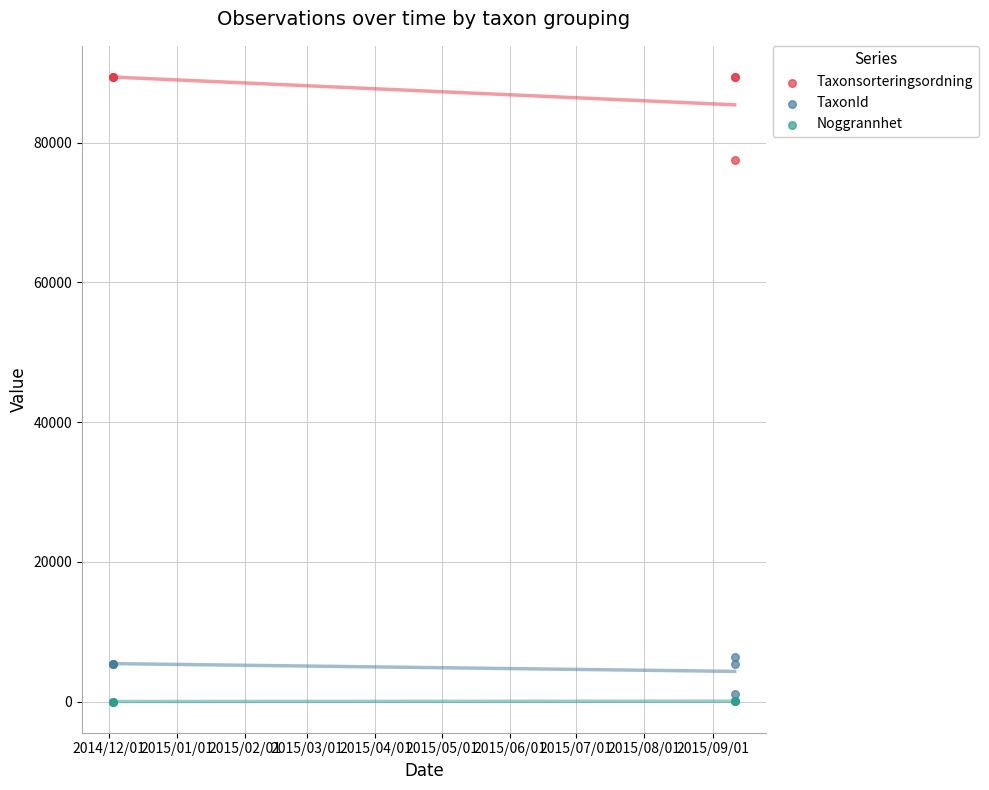

Which series reaches the maximum Y coordinate?

Taxonsorteringsordning